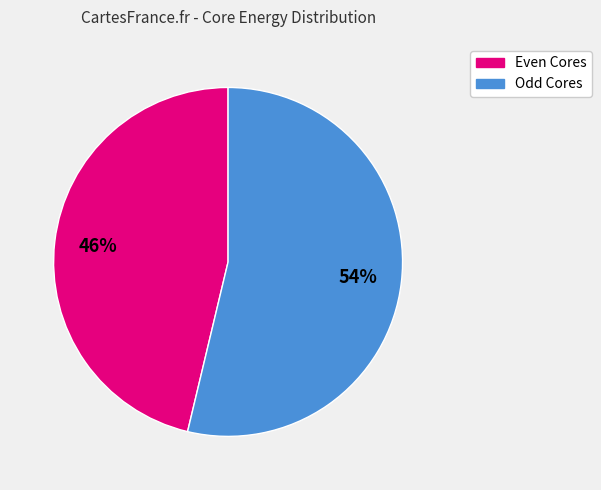

To the nearest percent, what is the average slice percentage?

50%